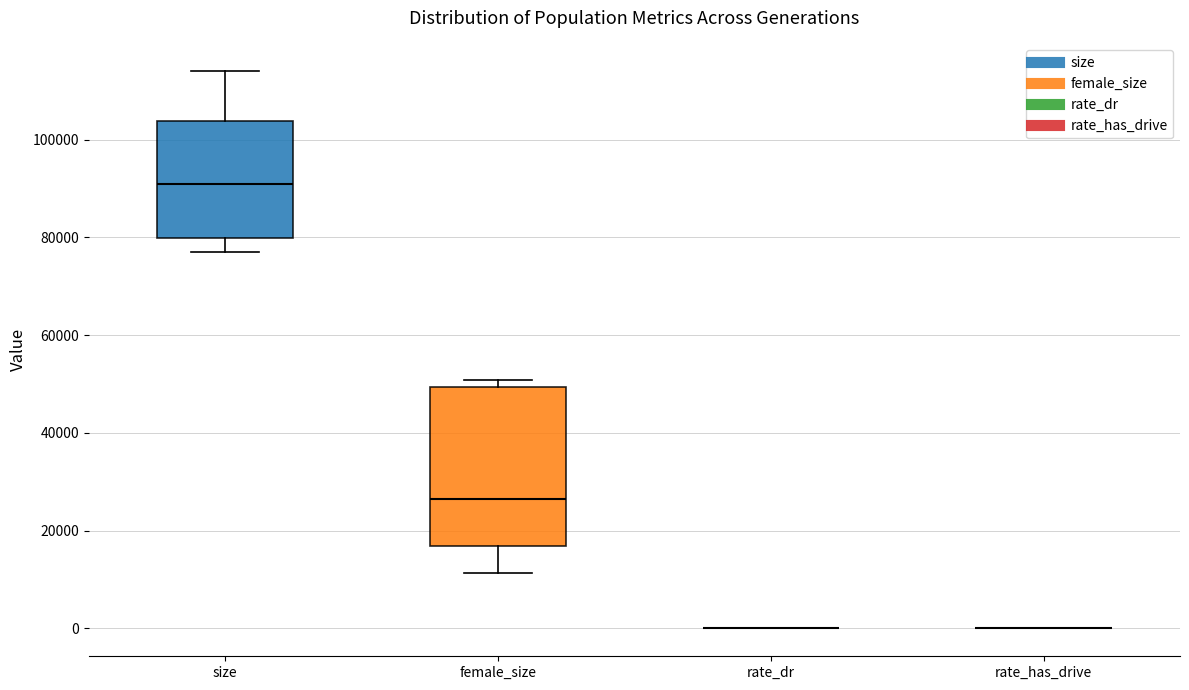

Comparing the boxes themselves (not the whiskers), which one is the tallest?

female_size